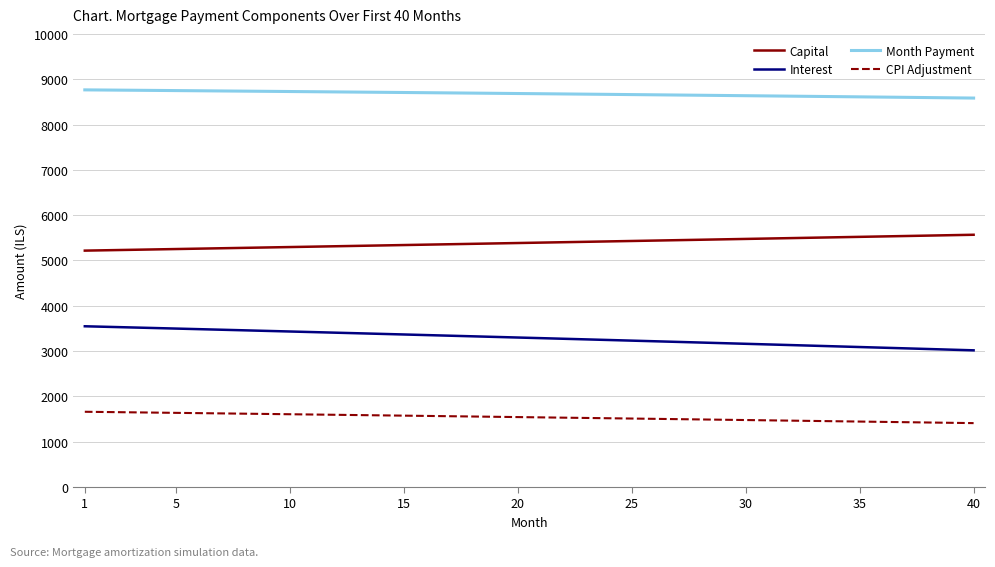

List the series in order of their peak value, lowest first.

CPI Adjustment, Interest, Capital, Month Payment